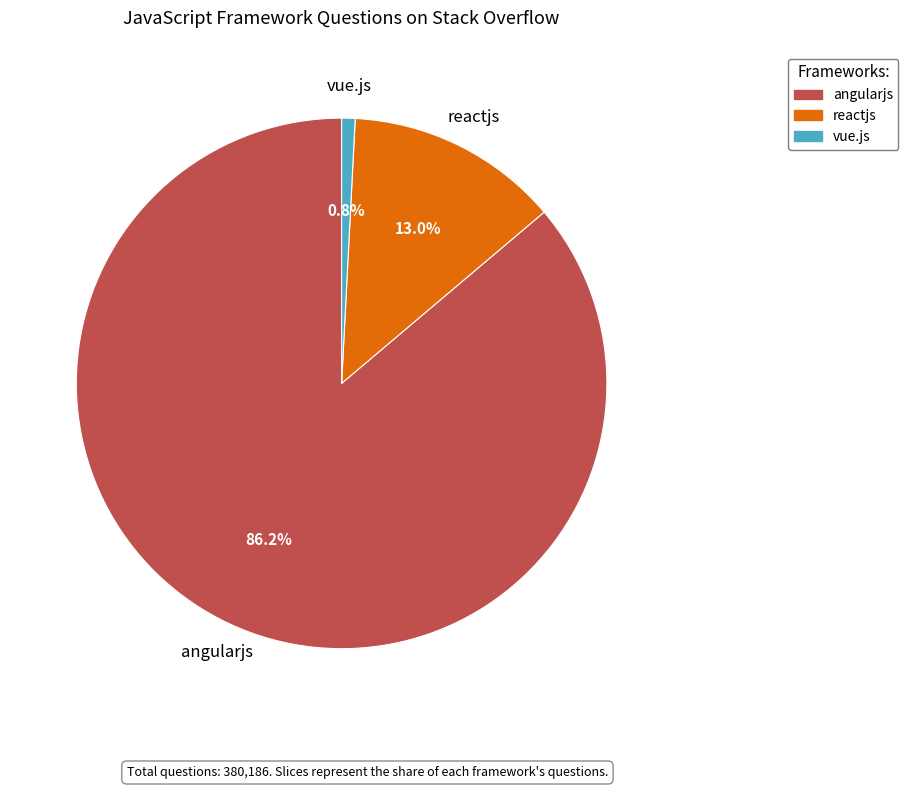

Approximately how many times larger is the value at angularjs compared to vue.js?

105.3